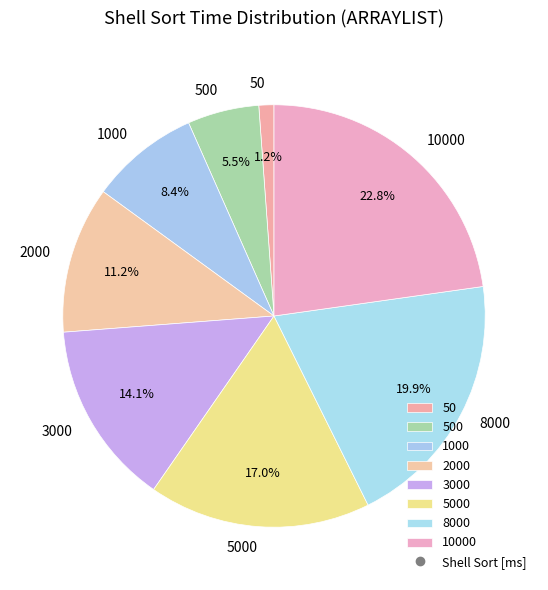

Do 500 and 5000 together represent more than half of the pie?

No